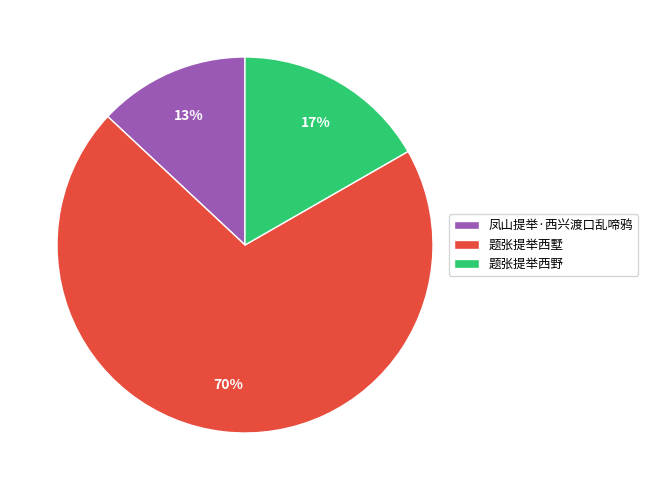

Which category has the biggest portion of the pie?

题张提举西墅